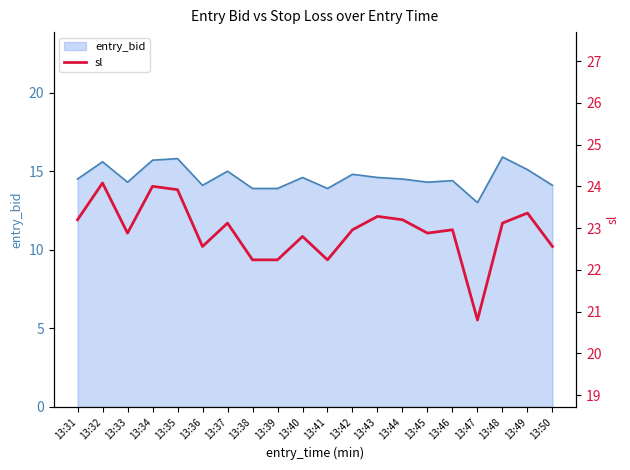

True or false: entry_bid has a value of 26.8 at 13:32.

False